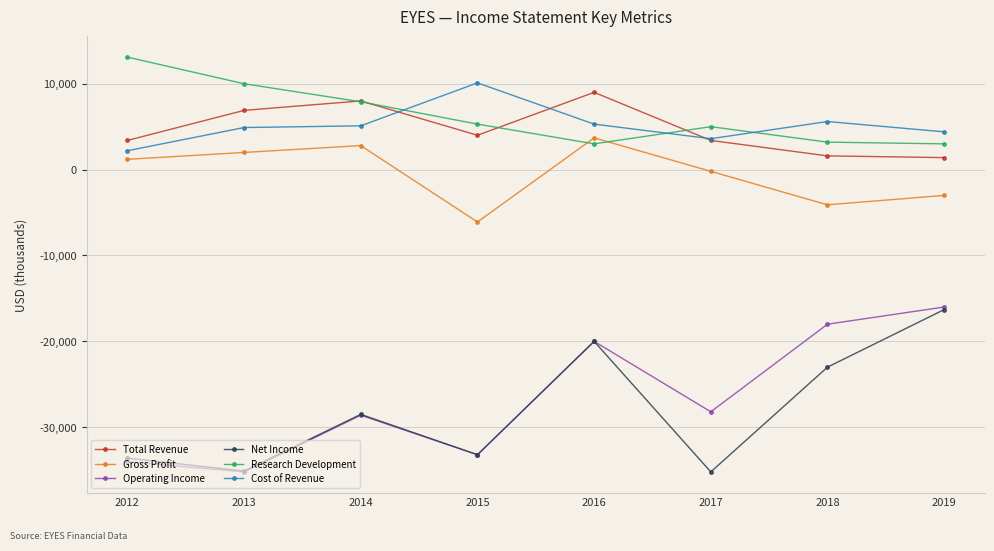

After their last crossing, which series has the higher values: Cost of Revenue or Research Development?

Cost of Revenue